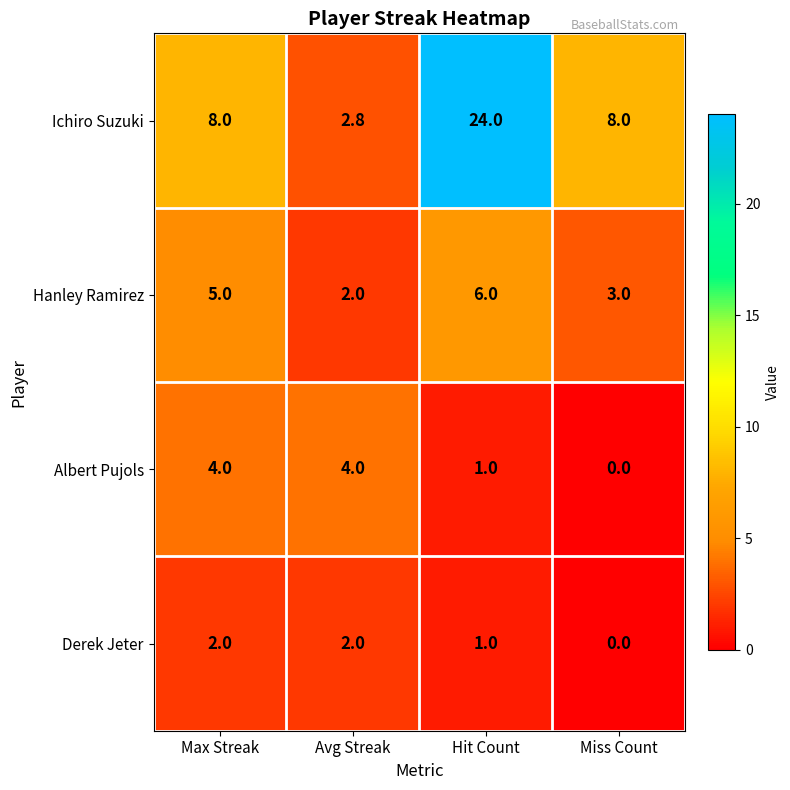

What is the total value across all series at Hit Count?

32.0